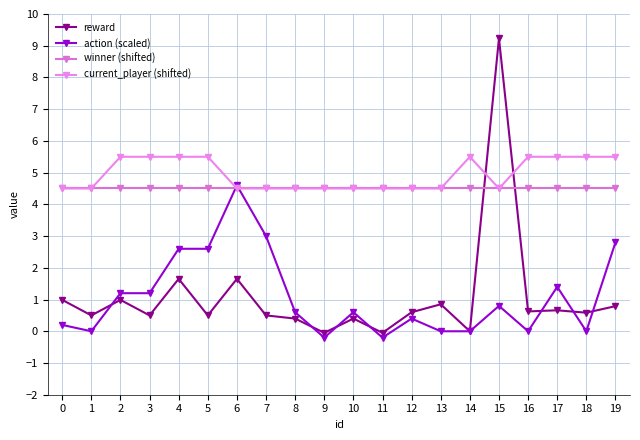

How many data points does each series have?

20